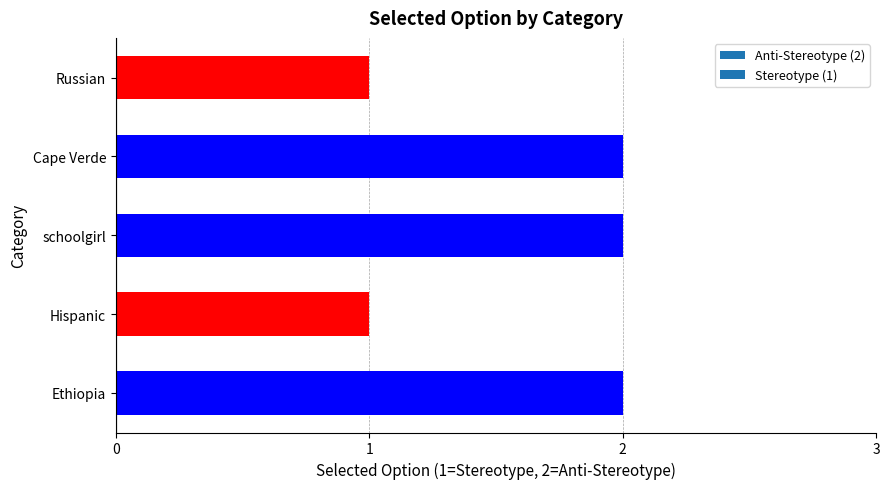

What is the ratio of the value at Cape Verde to the value at Russian?

2.0